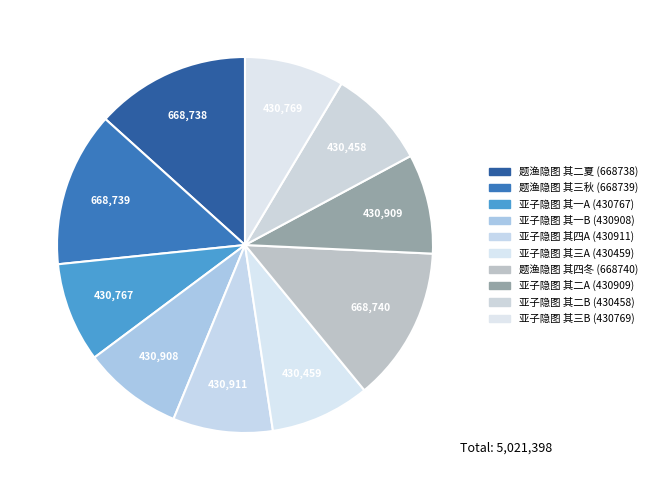

How many segments does this pie chart have?

10